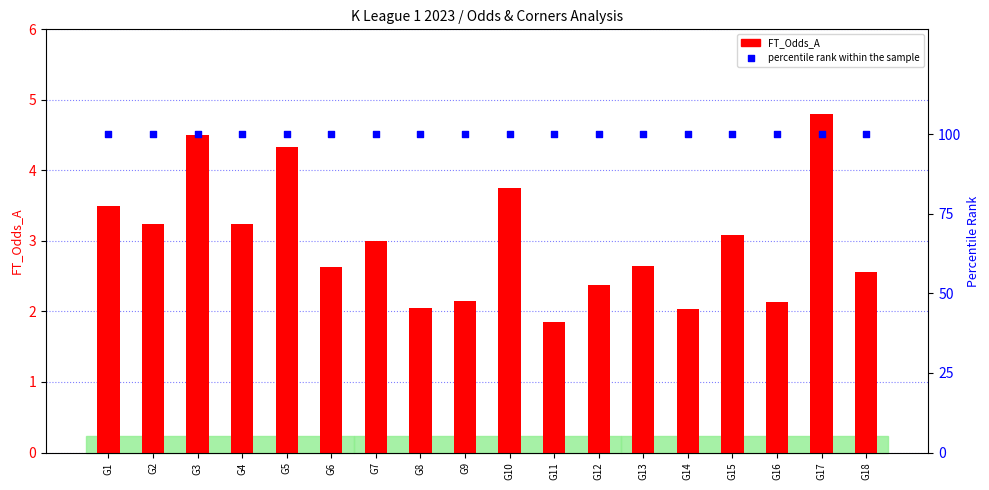

Is the value of percentile rank within the sample at G3 greater than the value of FT_Odds_A at G3?

Yes